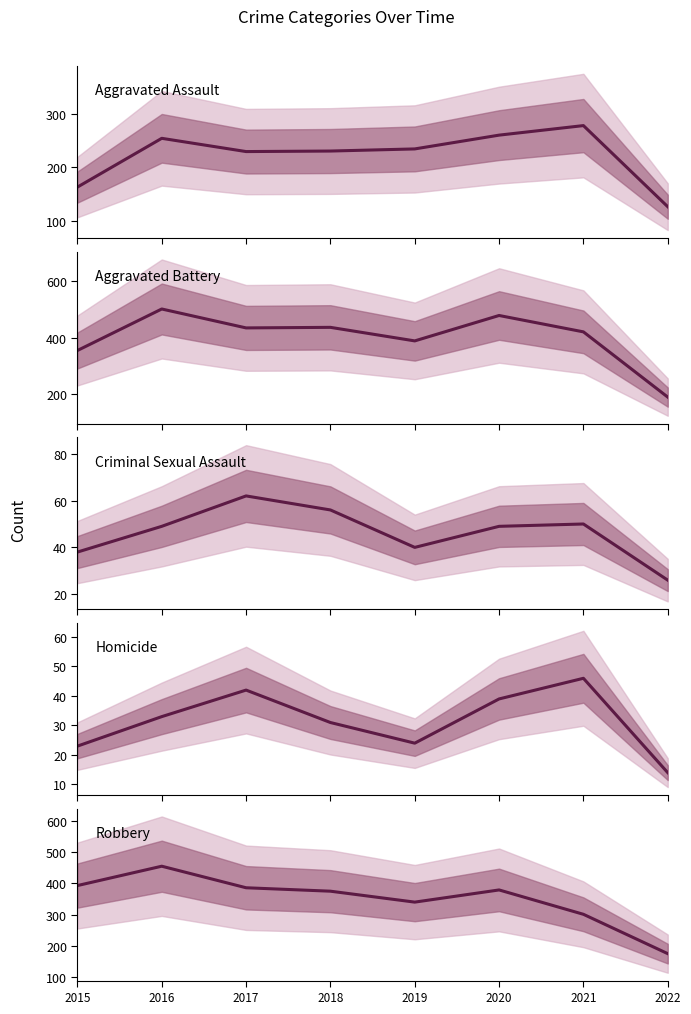

At which label does Homicide reach its peak?

2021